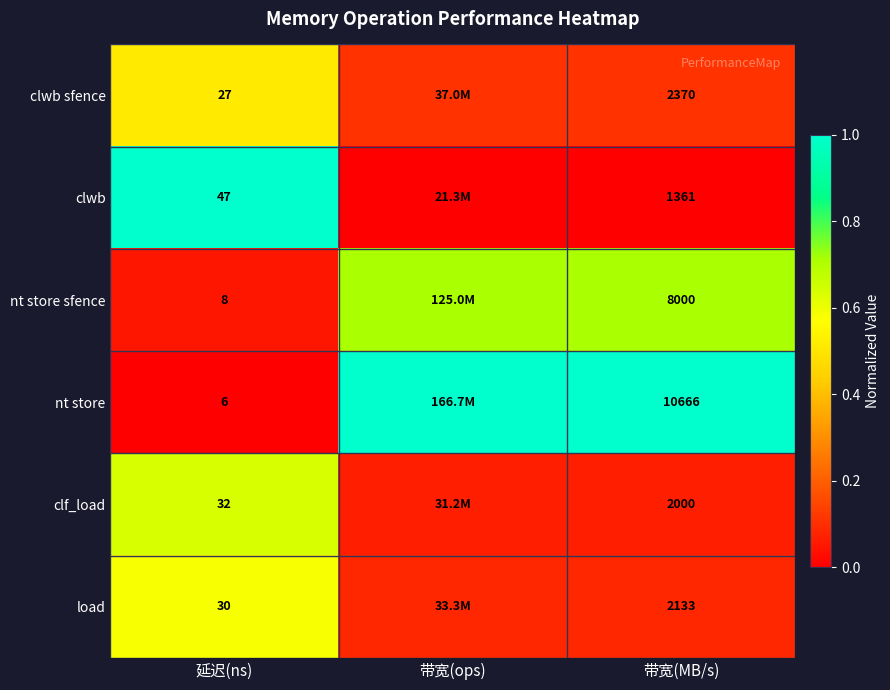

Which label corresponds to the largest value in the chart?

带宽(ops)